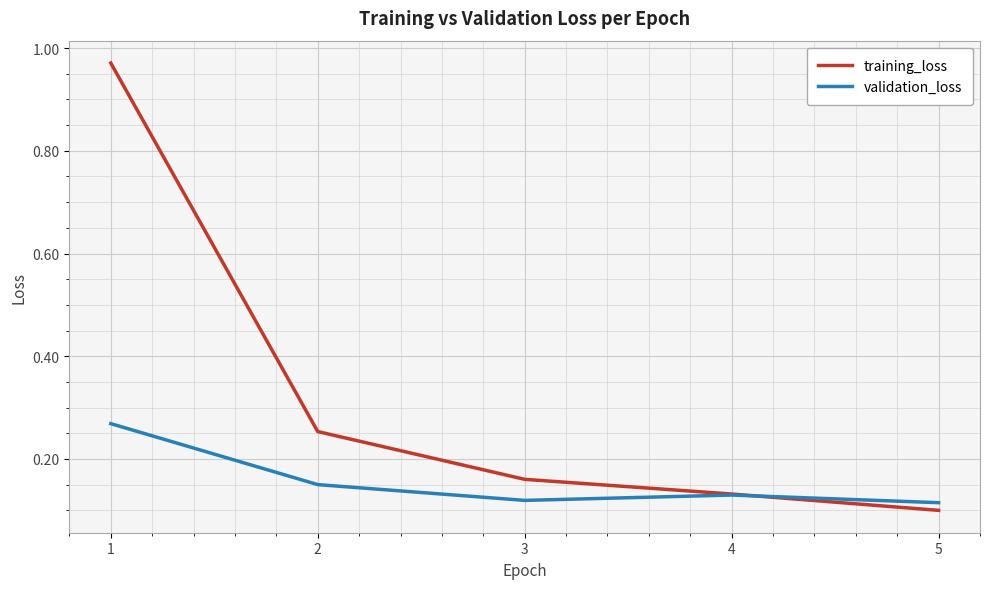

Which series has the largest total across all categories?

training_loss